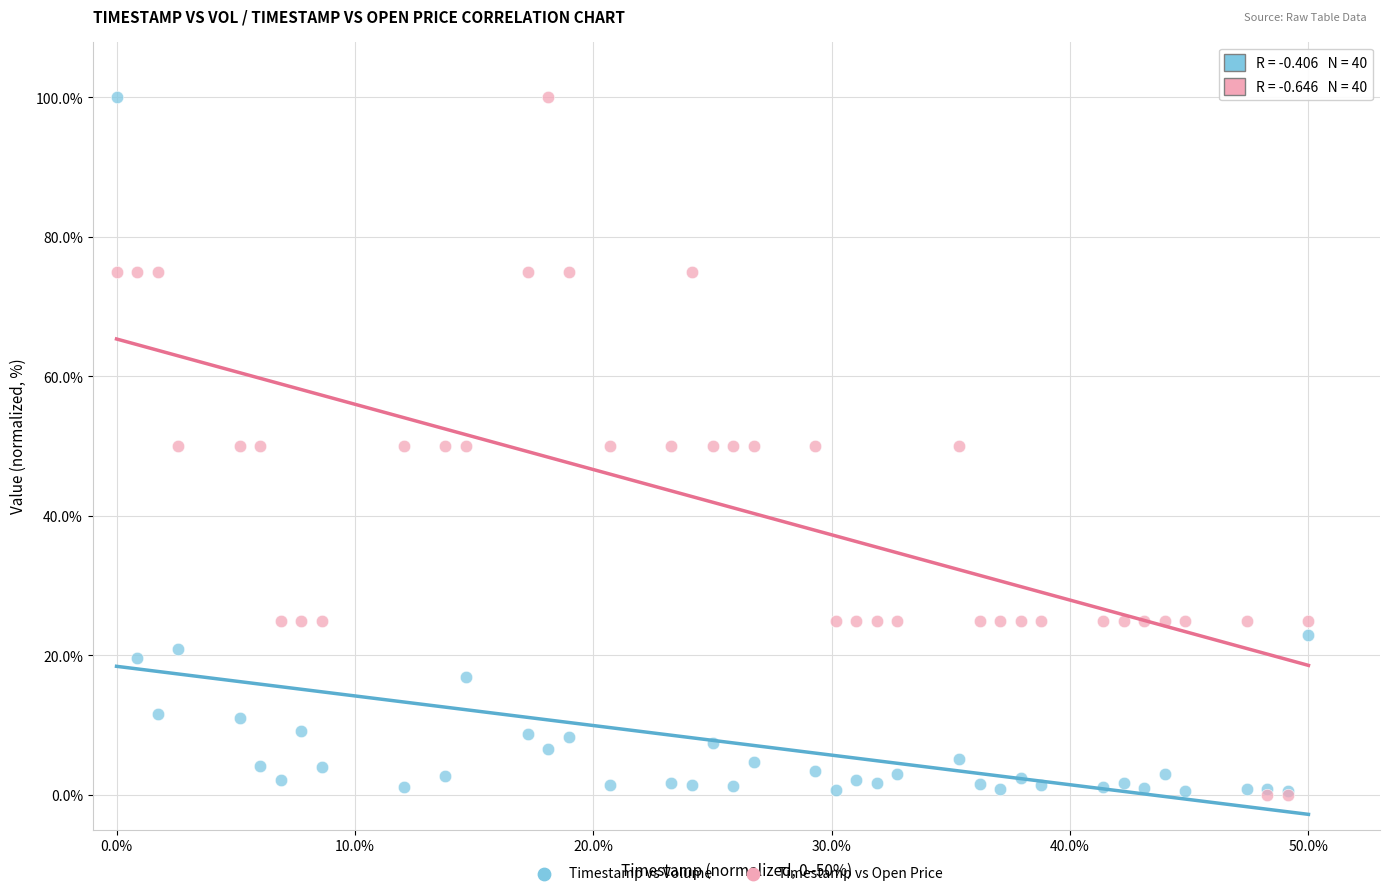

What are all the series names shown in the legend?

Timestamp vs Volume, Timestamp vs Open Price